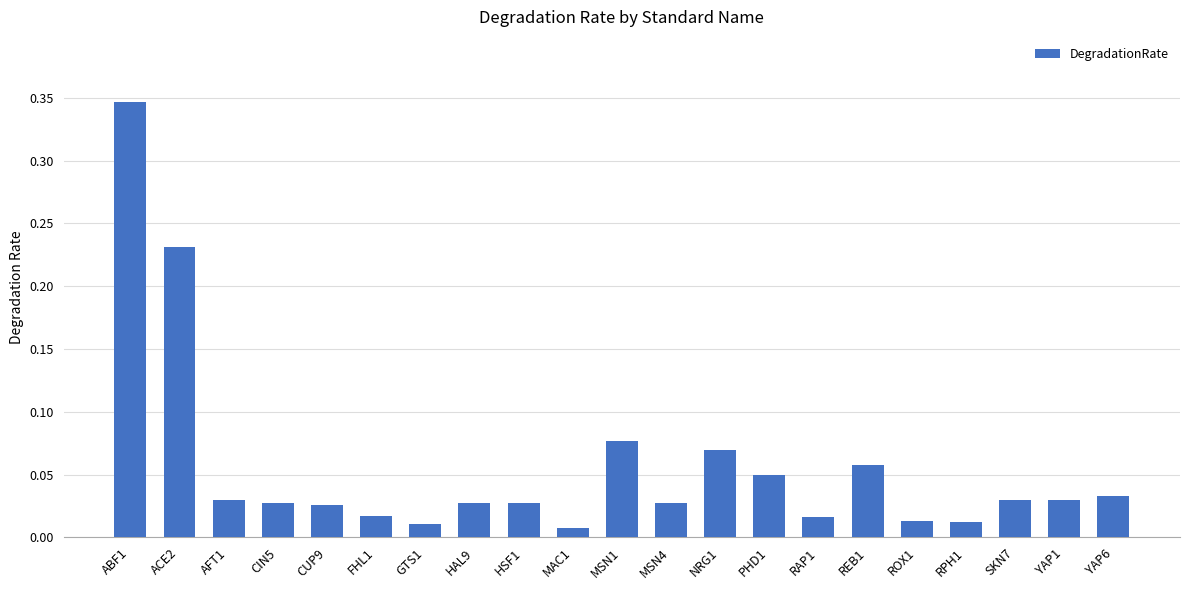

How many bars are there in total?

21